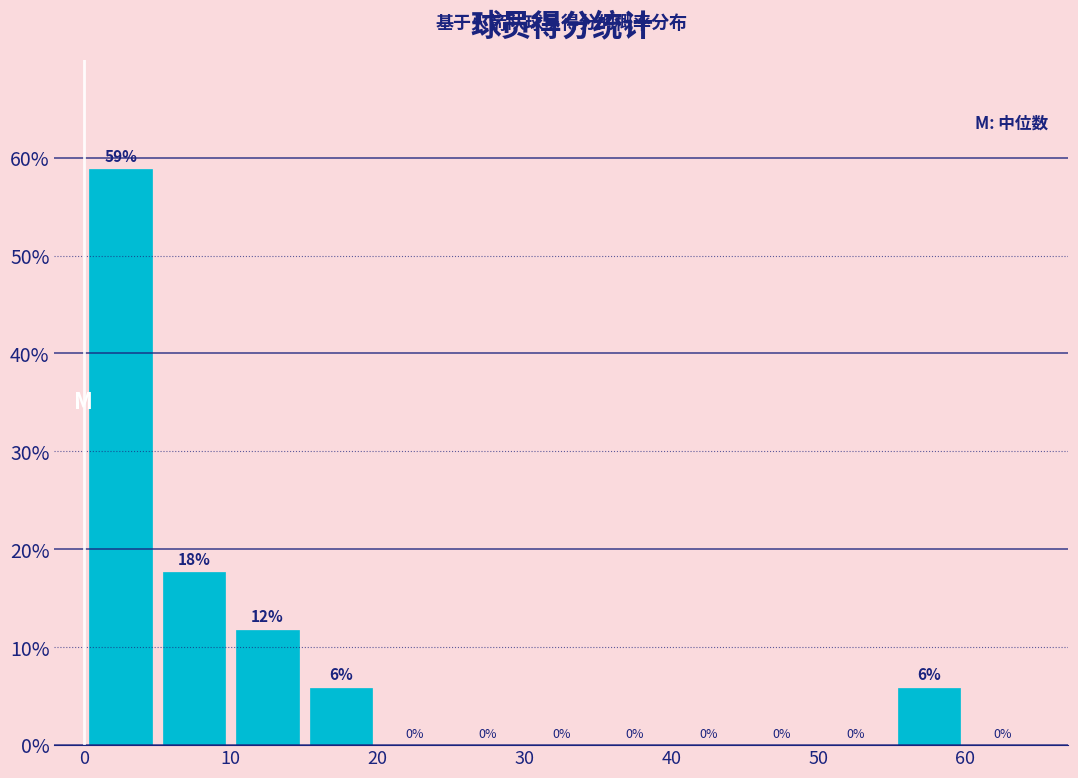

Which range on the x-axis has the tallest bar?

0 to 5